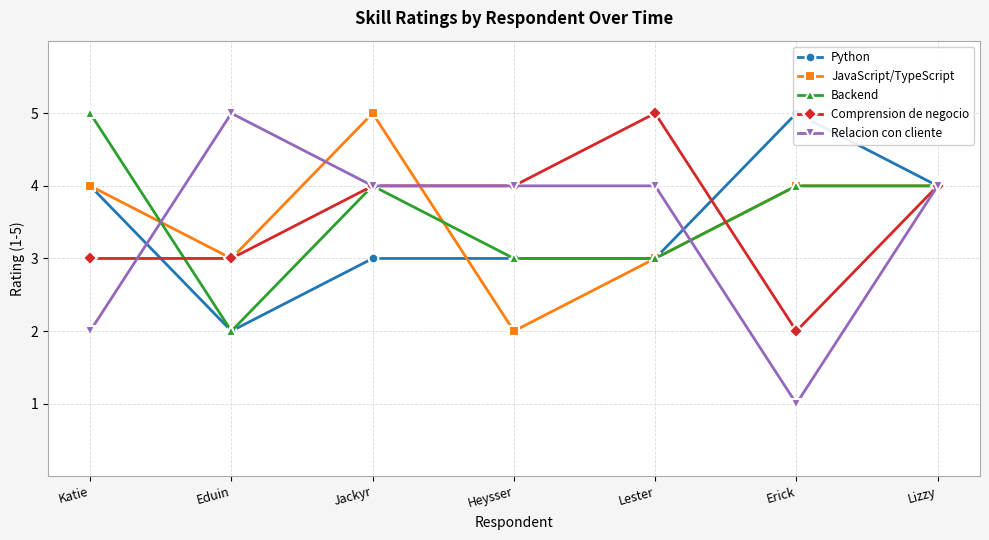

How many categories are shown in the chart?

7